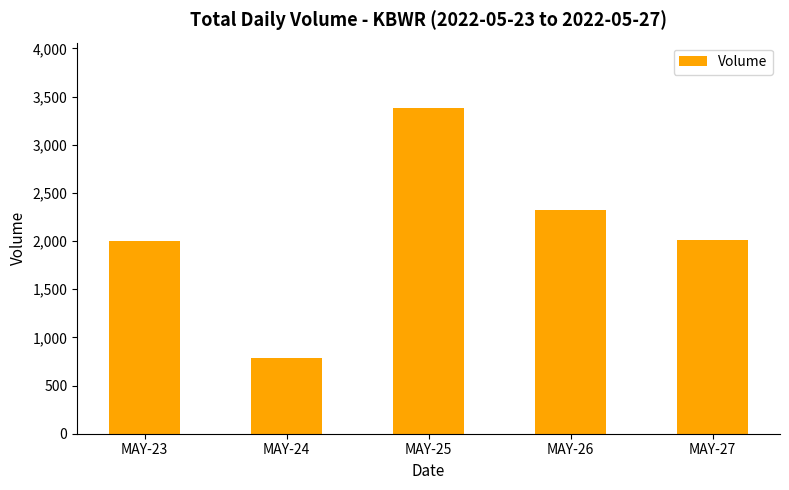

True or false: the data shows 3384 at MAY-25.

True